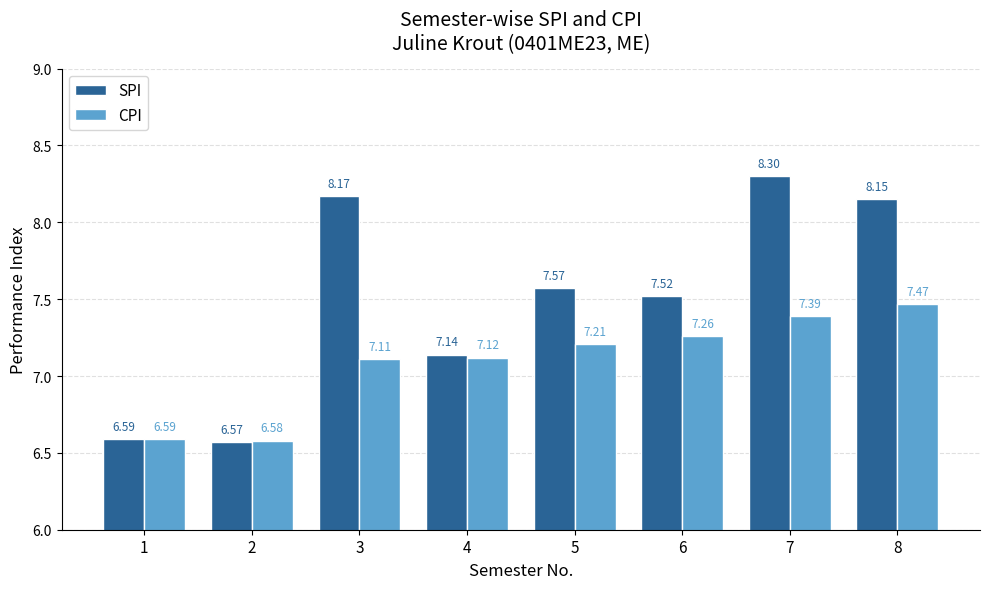

What are all the series names shown in the legend?

SPI, CPI